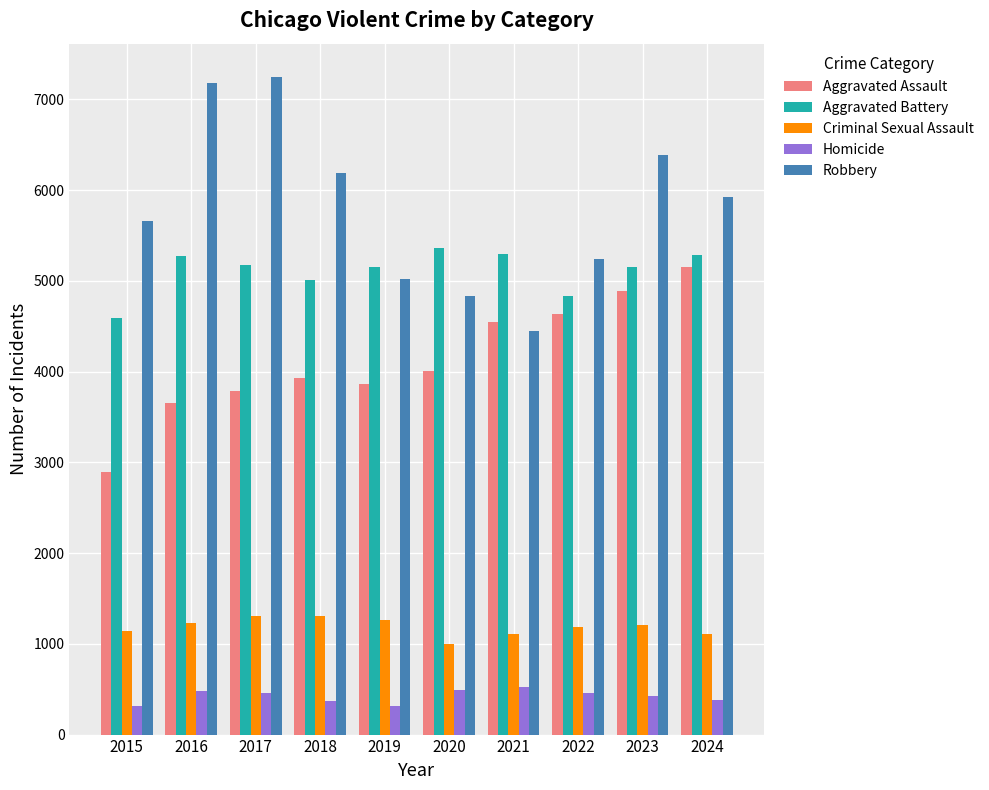

The Homicide series shows 143 at 2018. True or false?

False